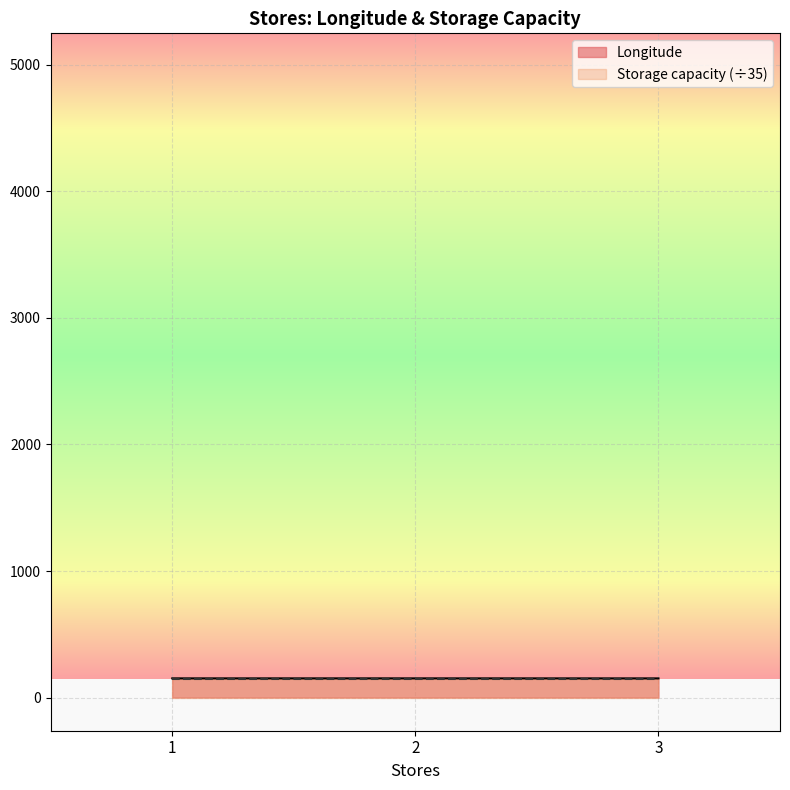

What is the approximate value at 3?

151.1